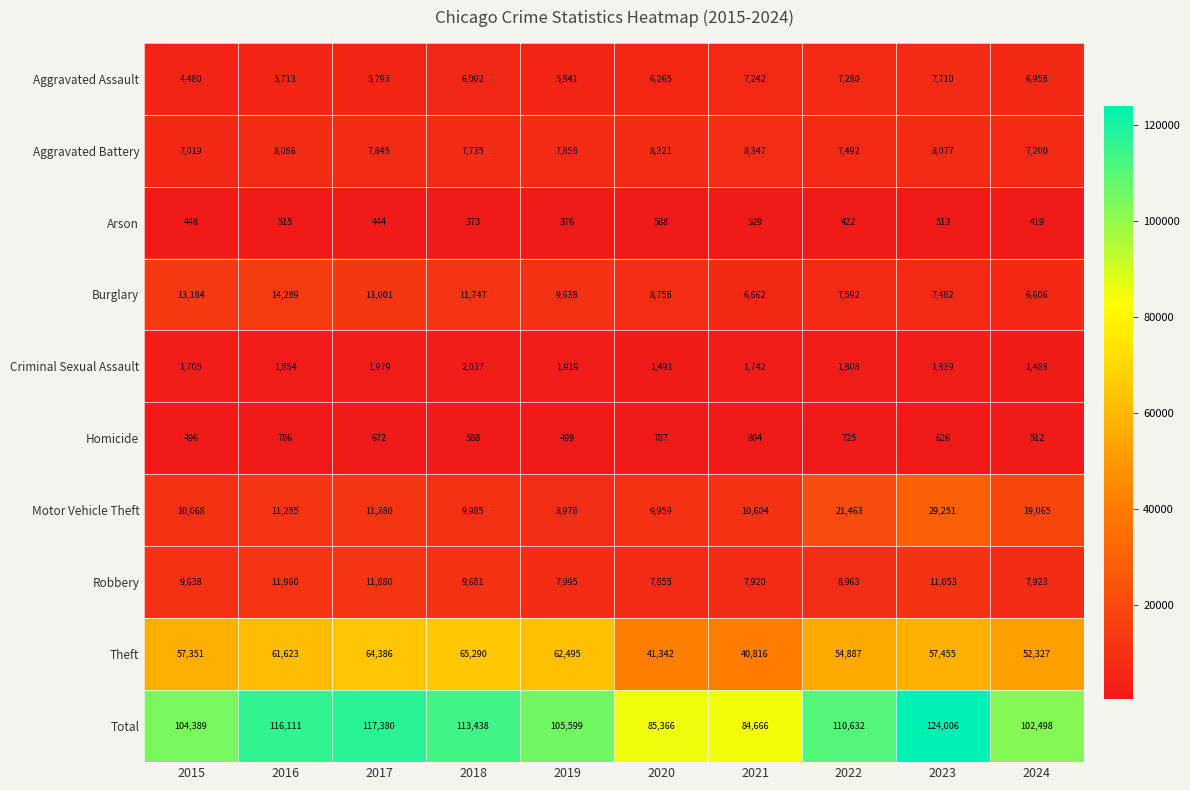

What is the difference between the Burglary values at 2017 and 2022?

5409